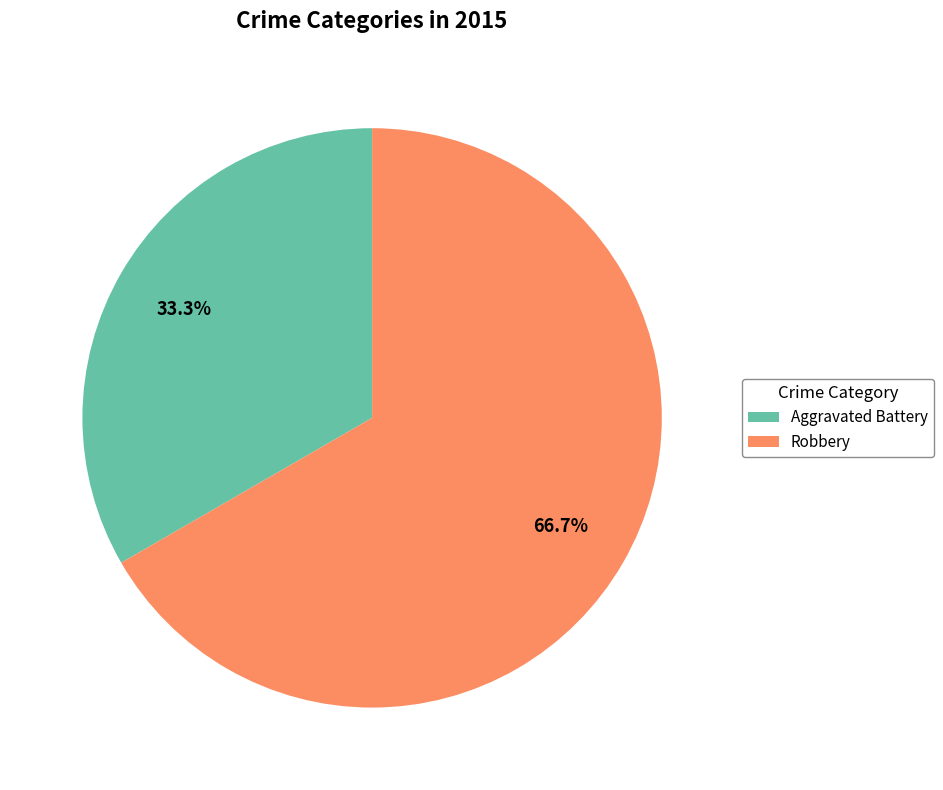

Is it true that Aggravated Battery is 21% of the pie?

False